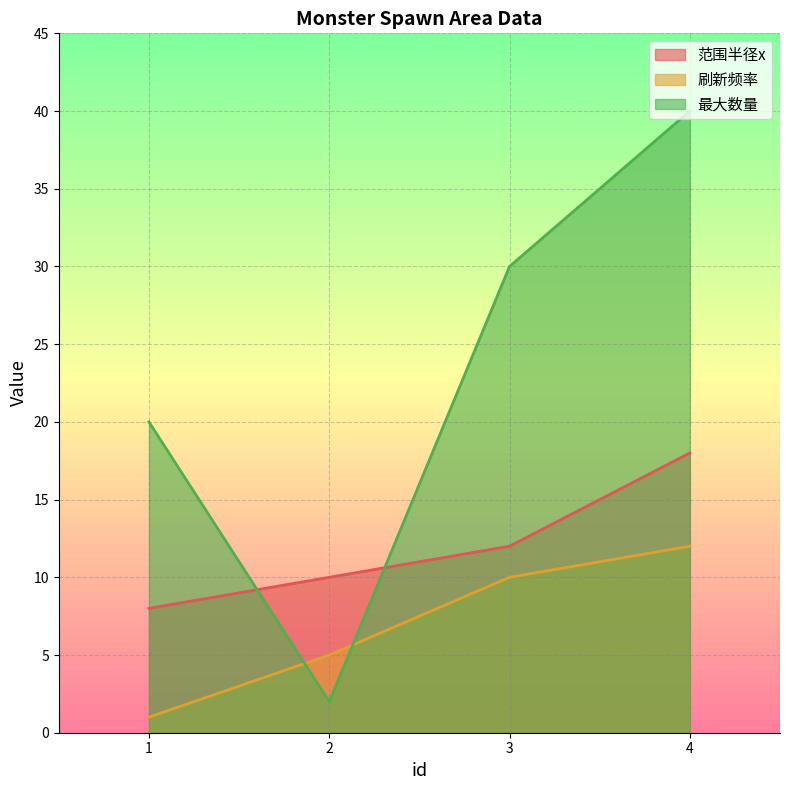

Between 1 and 3, which series saw the biggest shift?

最大数量